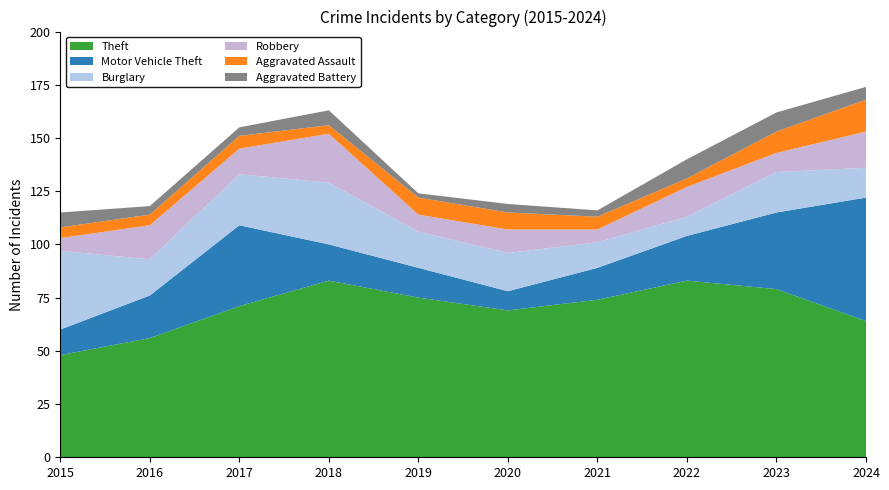

Reading left to right, extract all data points from this chart.

Theft: 48	56	71	83	75	69	74	83	79	64
Motor Vehicle Theft: 12	20	38	17	14	9	15	21	36	58
Burglary: 37	17	24	29	17	18	12	9	19	14
Robbery: 6	16	12	23	8	11	6	14	9	17
Aggravated Assault: 5	5	6	4	8	8	6	4	10	15
Aggravated Battery: 7	4	4	7	2	4	3	9	9	6